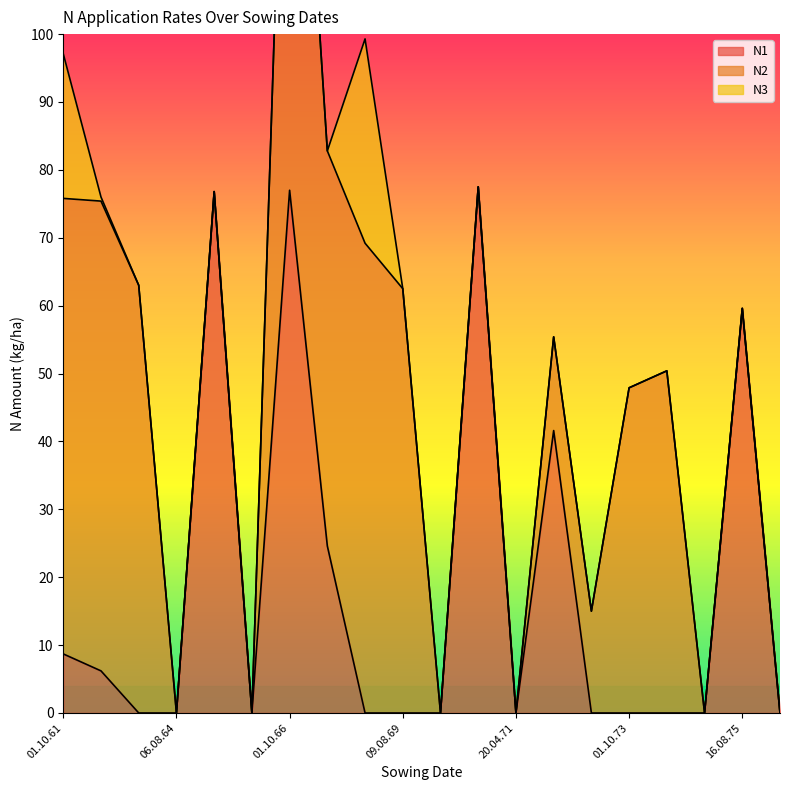

Which label corresponds to the largest value in the chart?

01.10.66